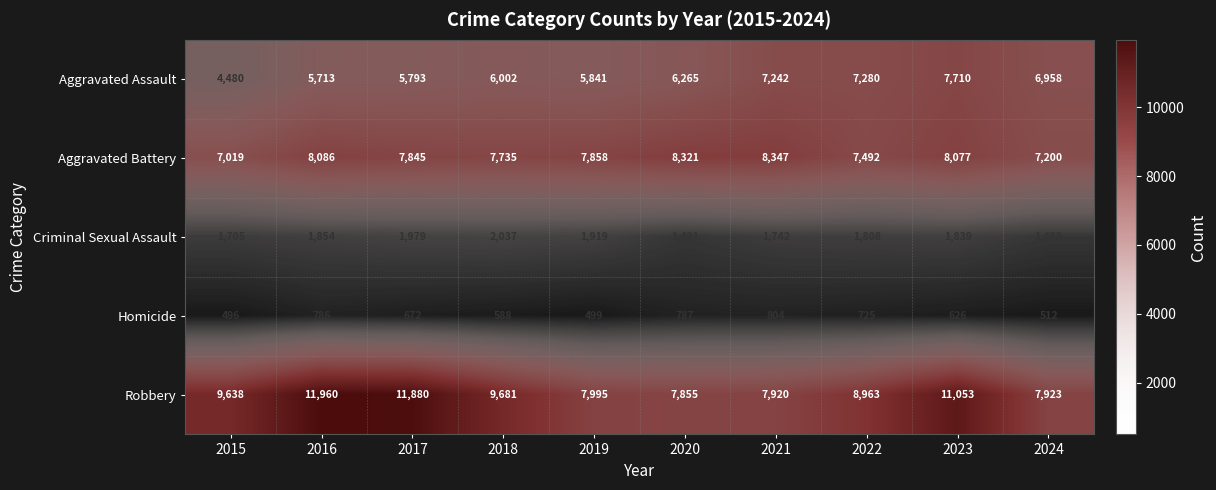

What is the difference between the maximum and minimum values in the Homicide series?

308